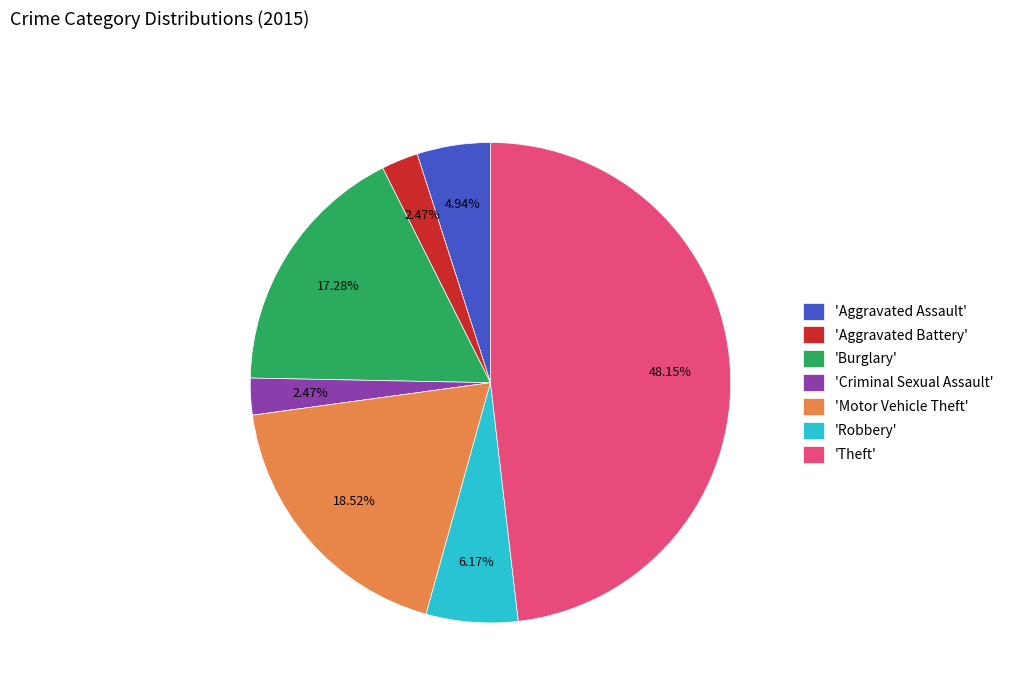

What is the largest slice in the pie chart?

'Theft'